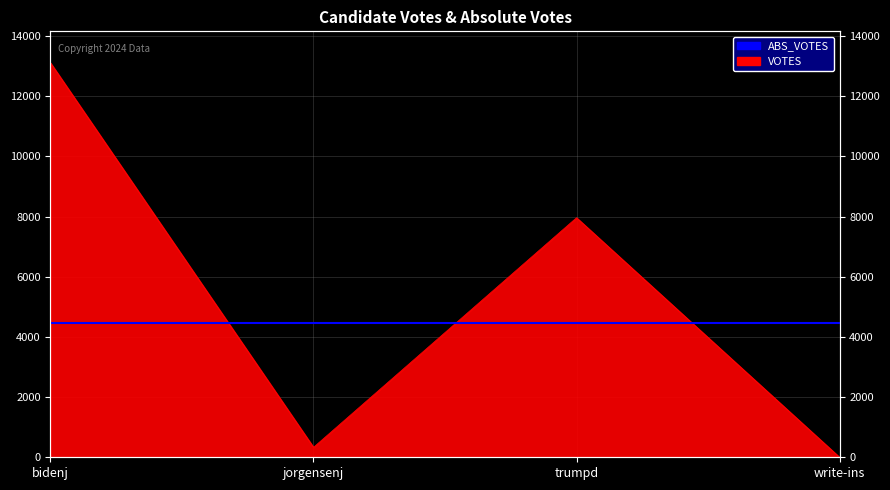

What is the value of the 3rd point from the left?

7959